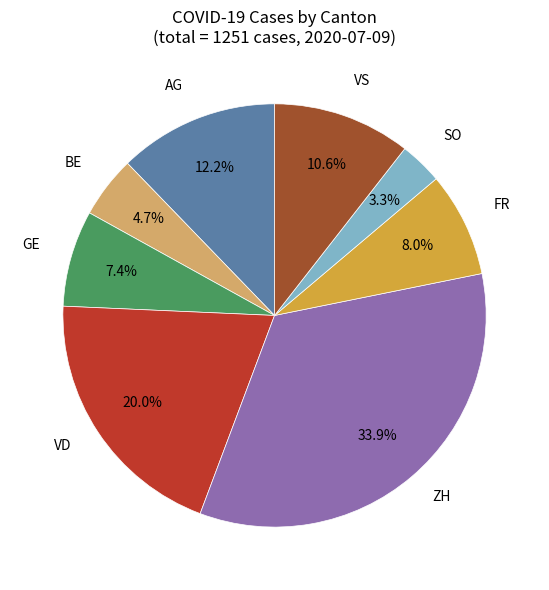

Is there a majority slice in this chart?

No